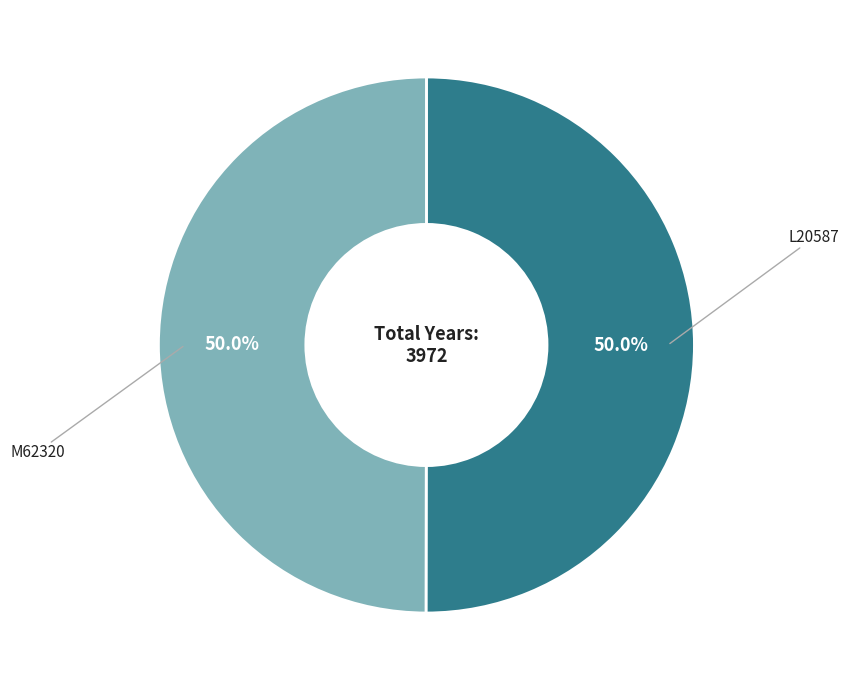

Rank the categories by value from highest to lowest.

L20587, M62320